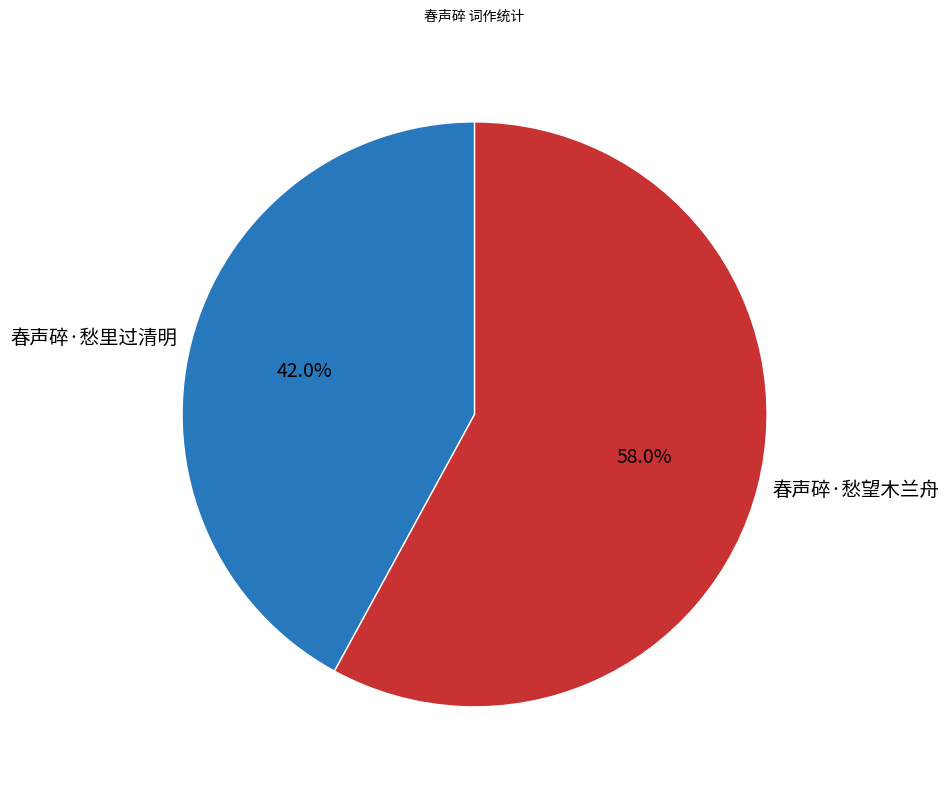

To the nearest percent, what is the combined percentage of 春声碎·愁里过清明 and 春声碎·愁望木兰舟?

100%